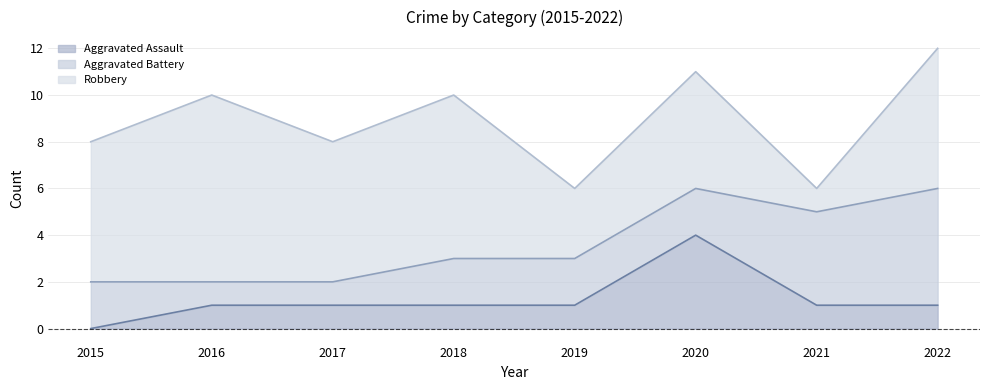

Rank the series by their maximum value, from lowest to highest.

Aggravated Assault, Aggravated Battery, Robbery